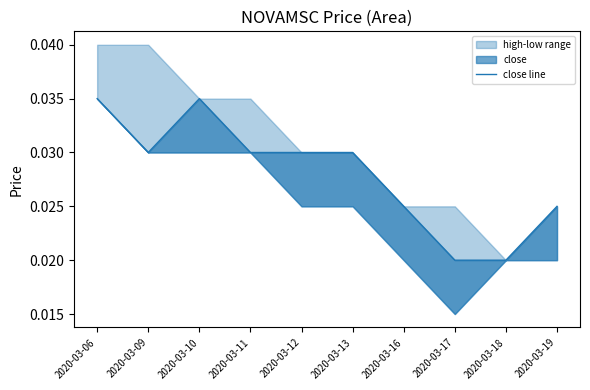

At which category does the data reach its first local valley?

2020-03-09